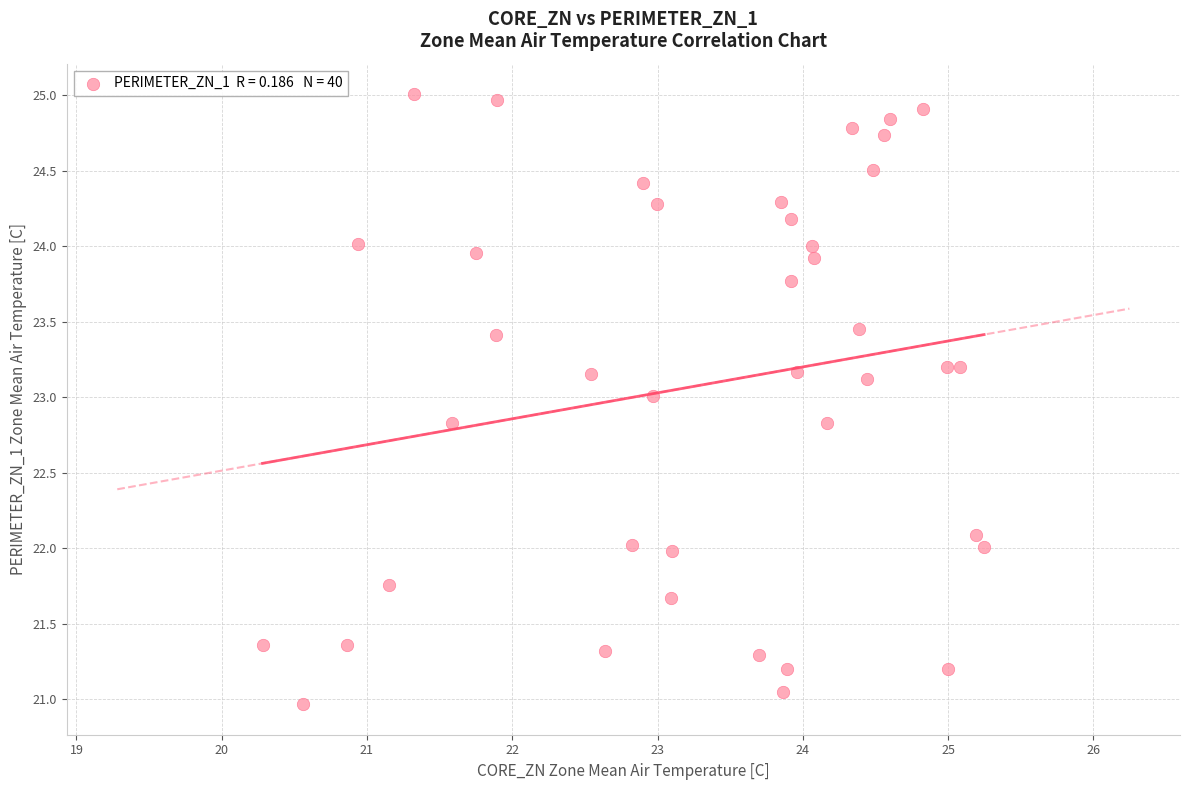

What is the range of X values (max minus min)?

5.0